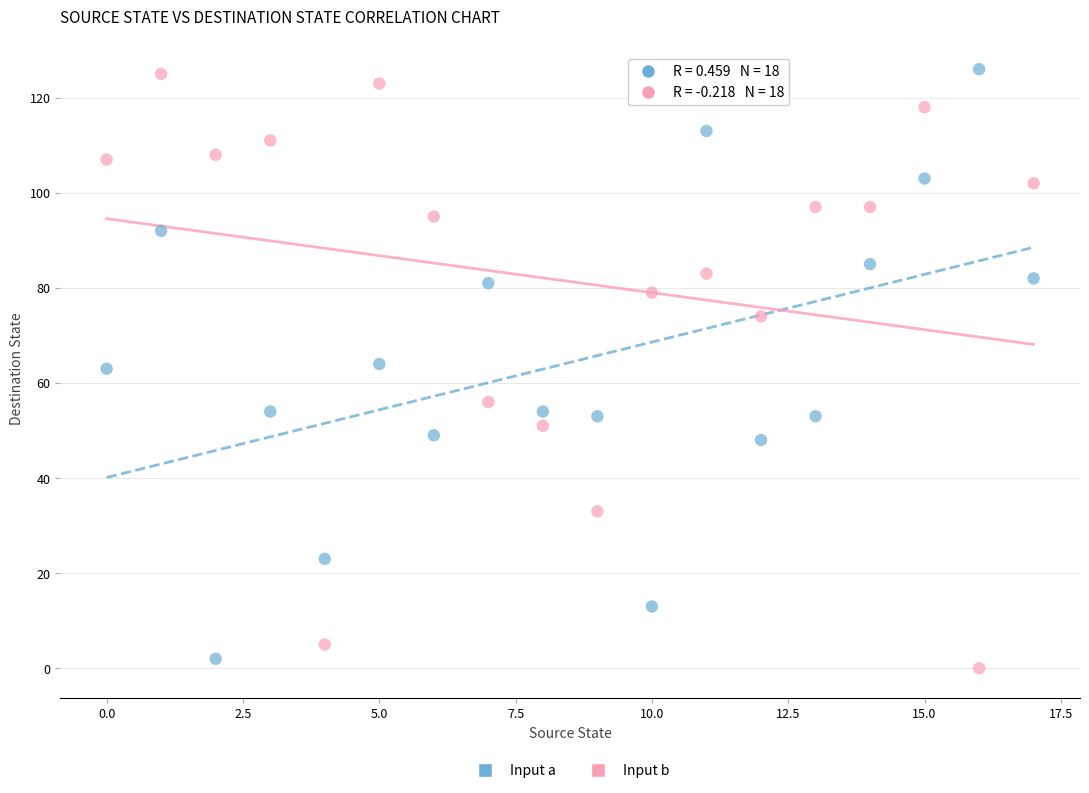

What are all the series names shown in the legend?

Input a, Input b